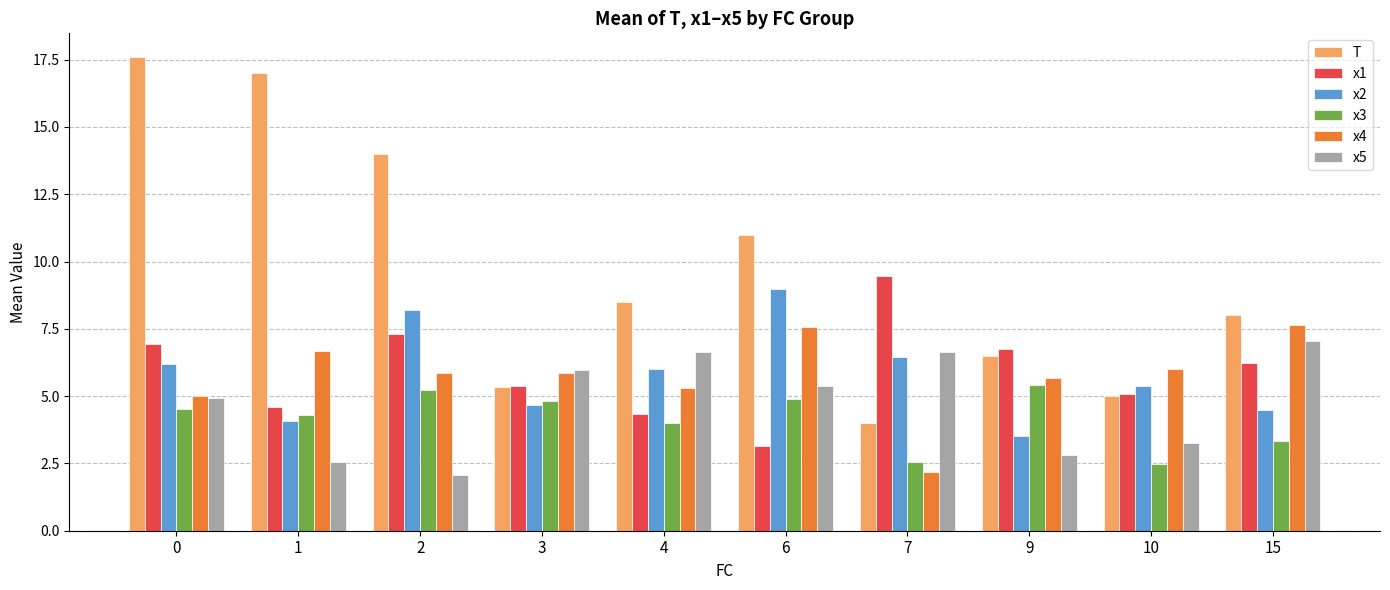

Are the bars horizontal?

No